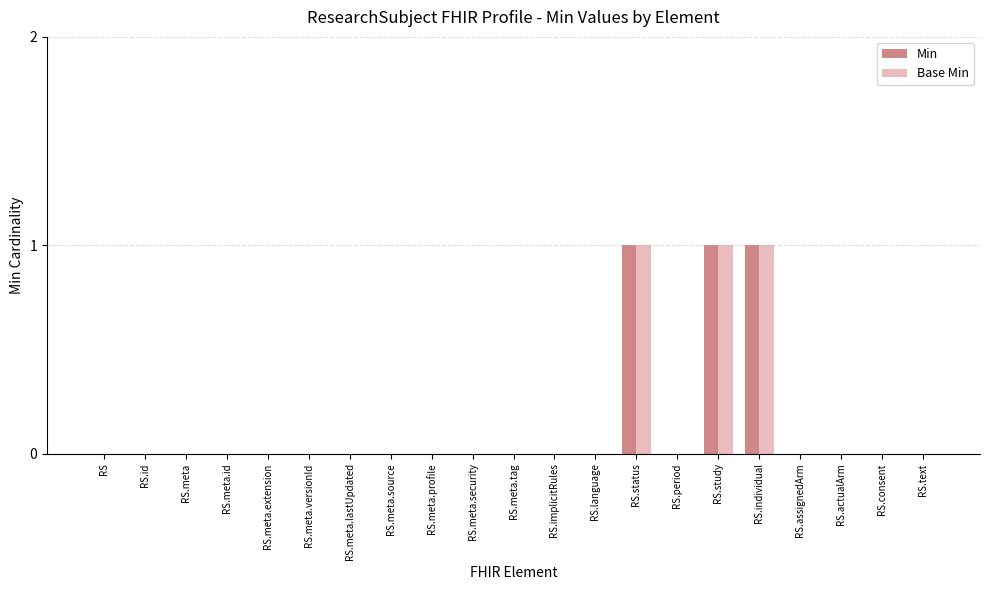

The value of Base Min at RS.individual is 2. True or false?

False